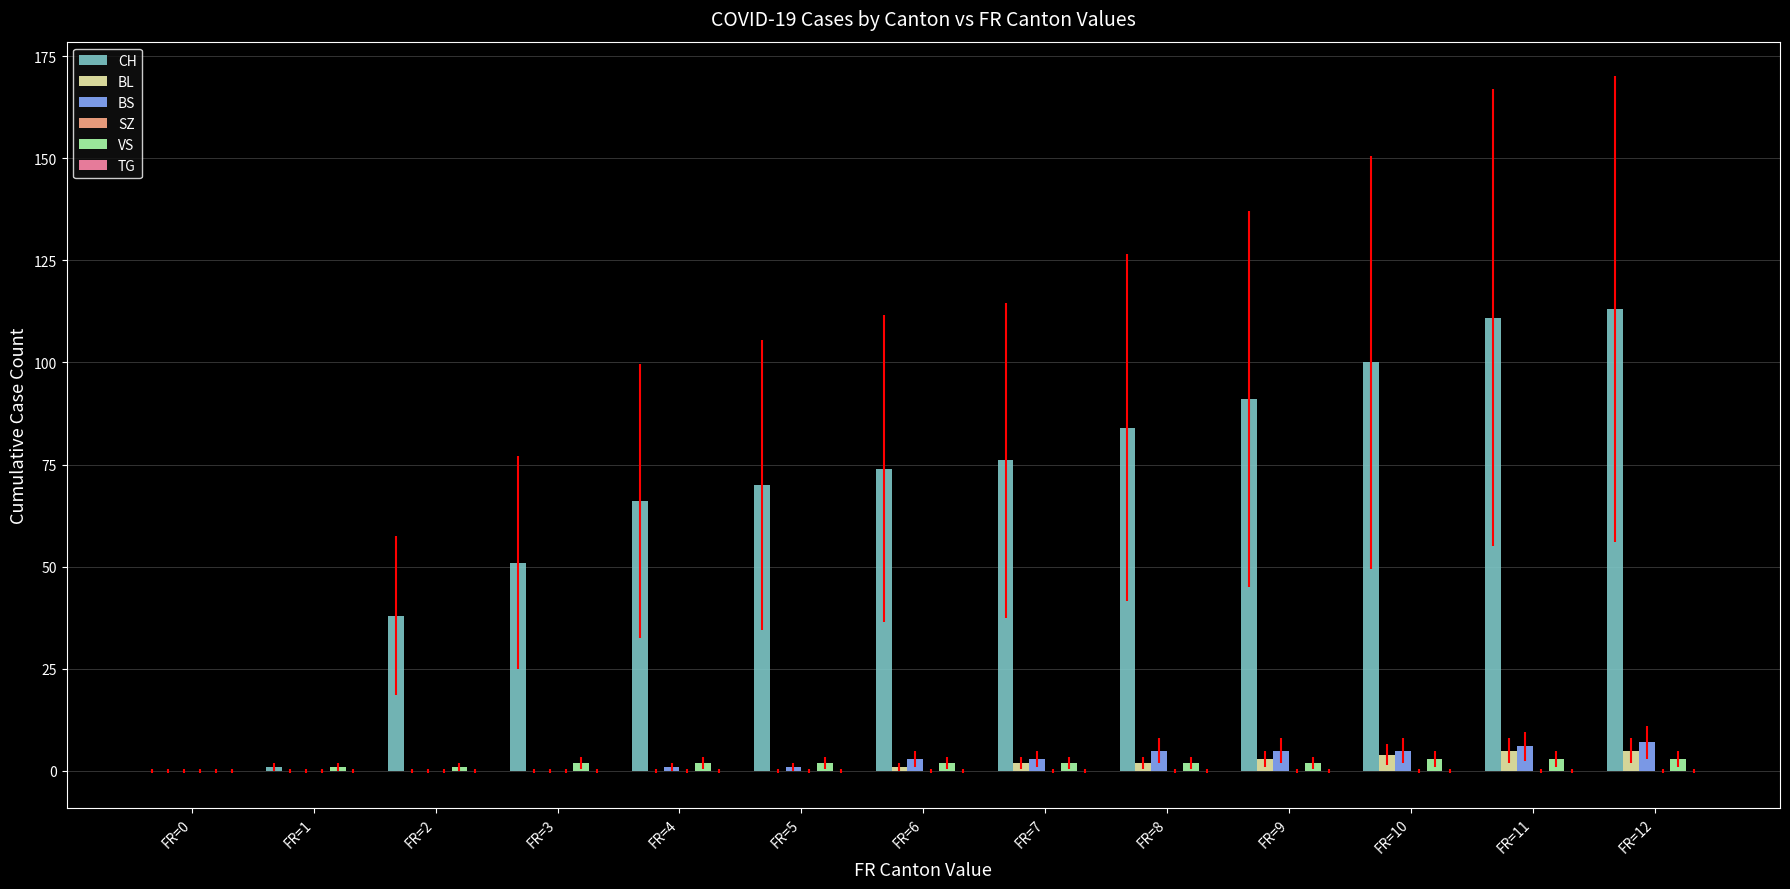

Which category has the highest value in the CH series?

FR=12